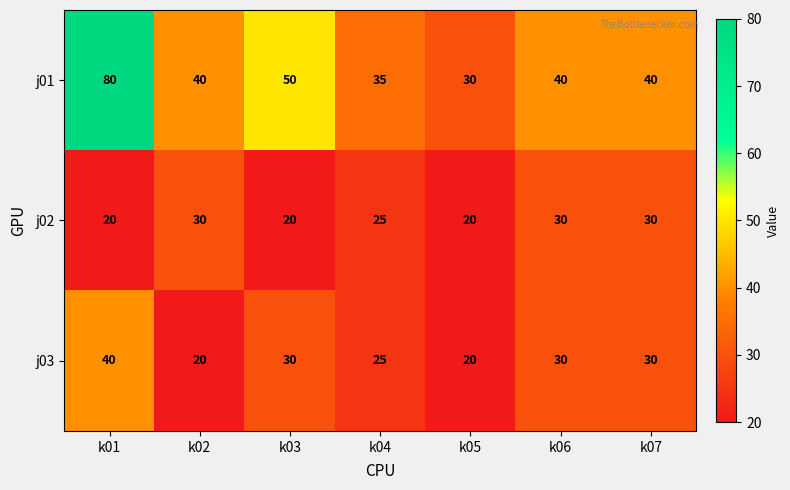

Count the number of categories in the chart.

7